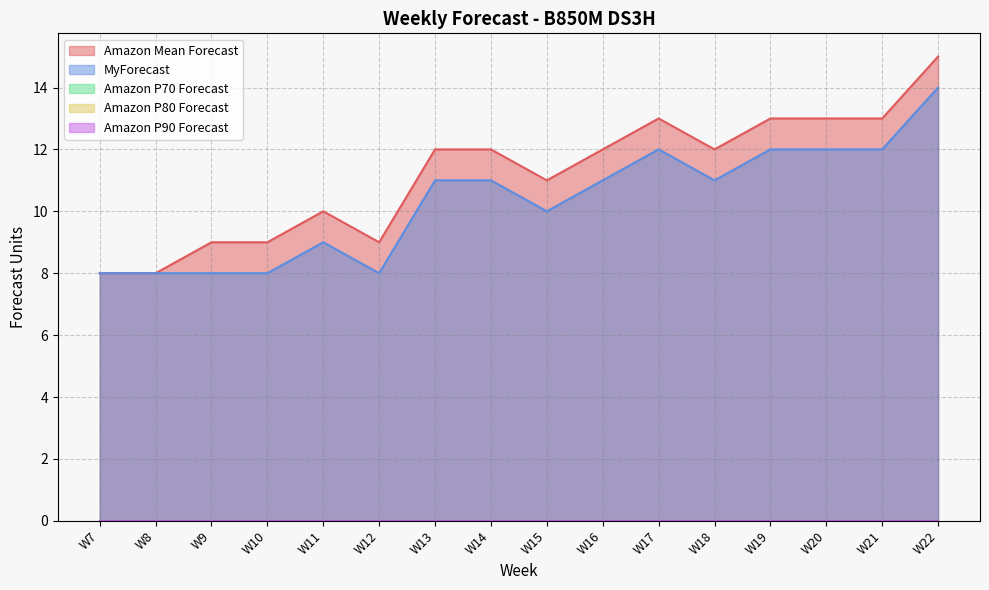

What is the highest value of the MyForecast series?

14